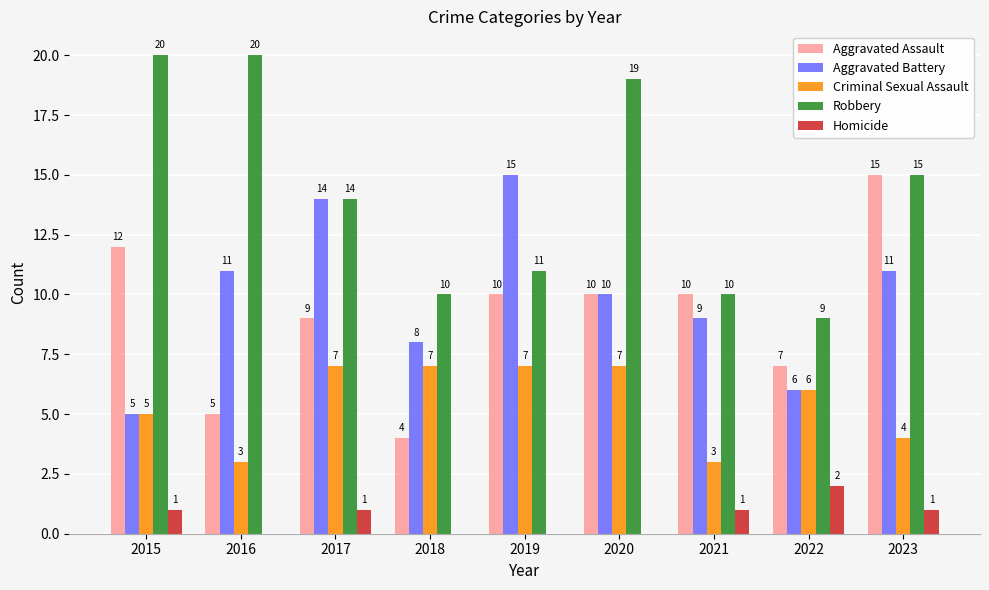

Is the value of Homicide at 2019 greater than the value of Criminal Sexual Assault at 2020?

No